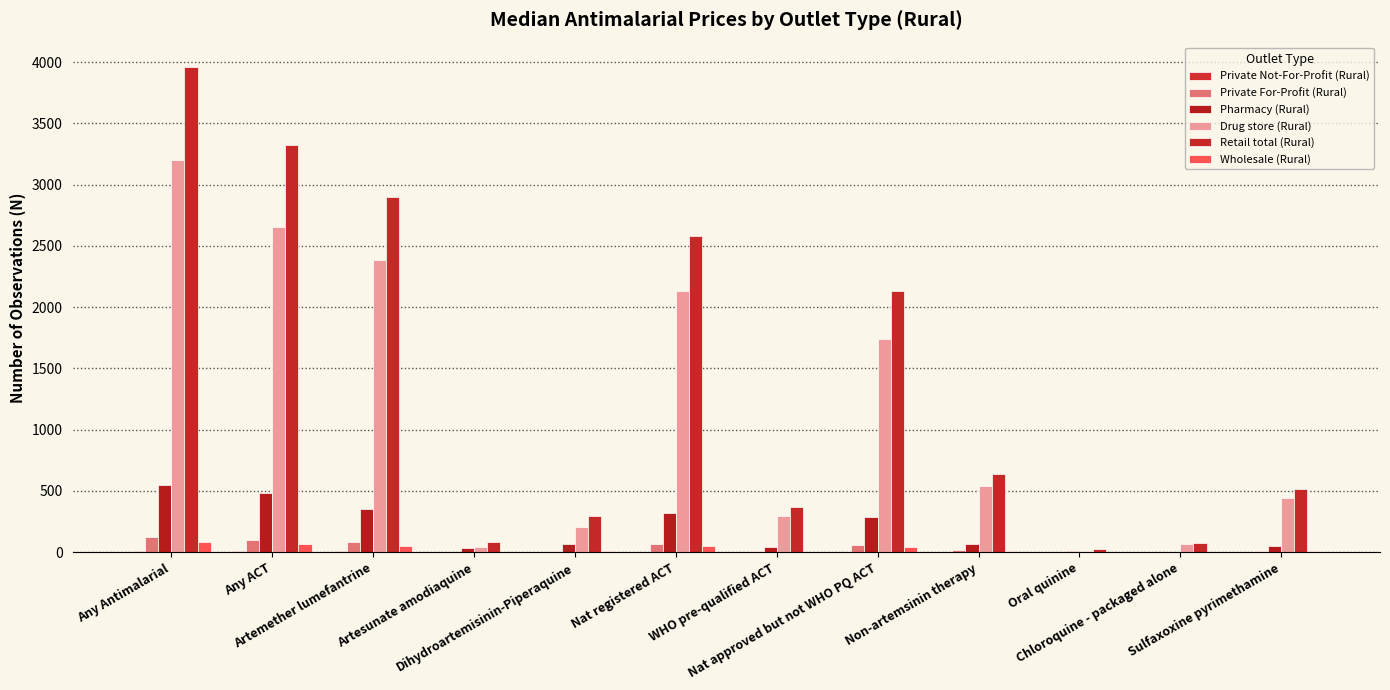

Which series has the largest range (max minus min)?

Retail total (Rural)